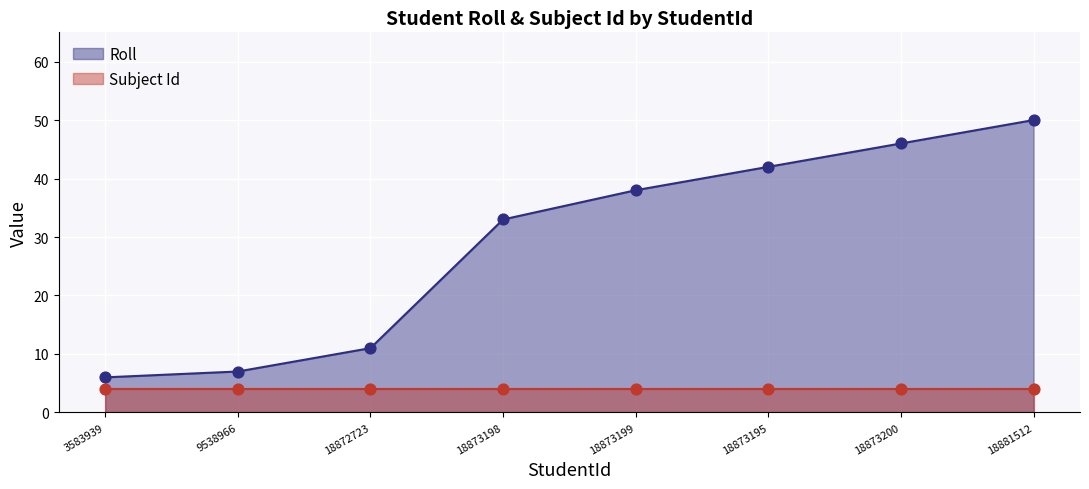

What is the ratio of the value at 18872723 to the value at 9538966?

1.6